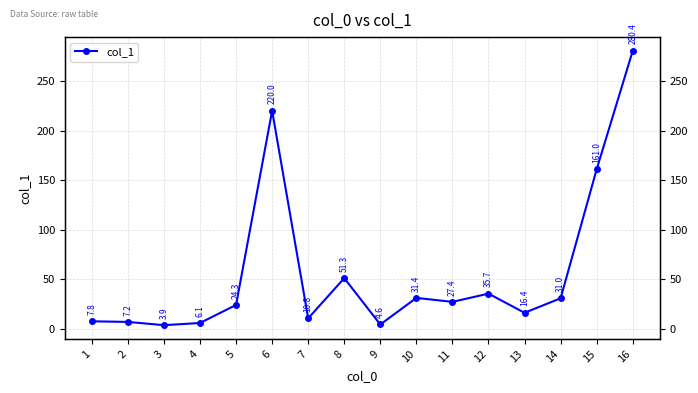

What value does the data have at 5?

24.3